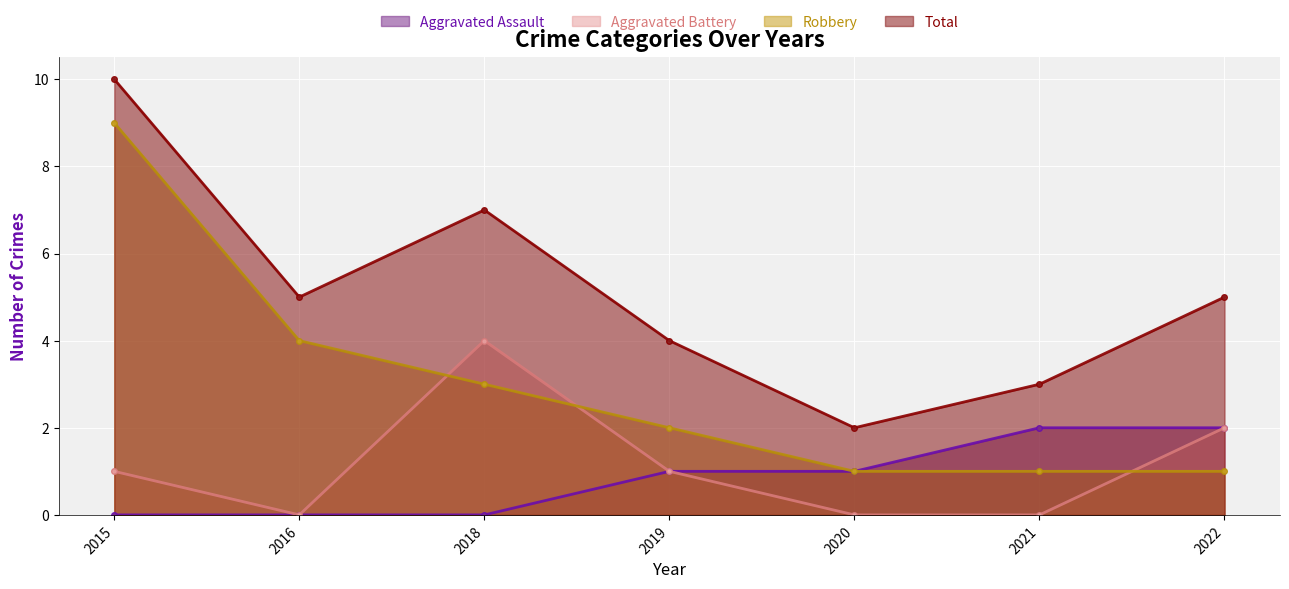

Is it true that Robbery equals 3 at 2018?

True